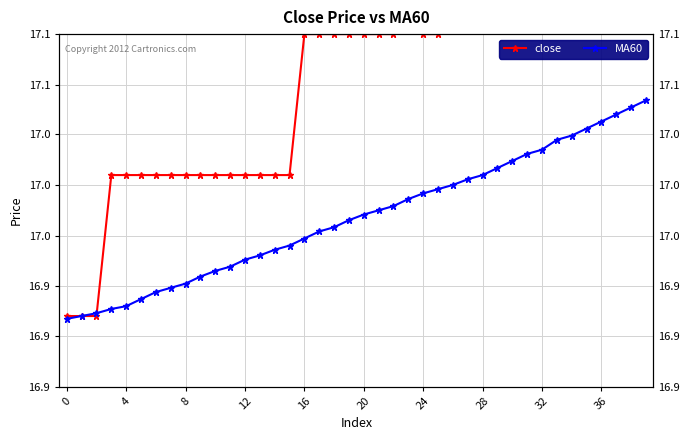

Does the chart display data point markers on the line(s)?

Yes